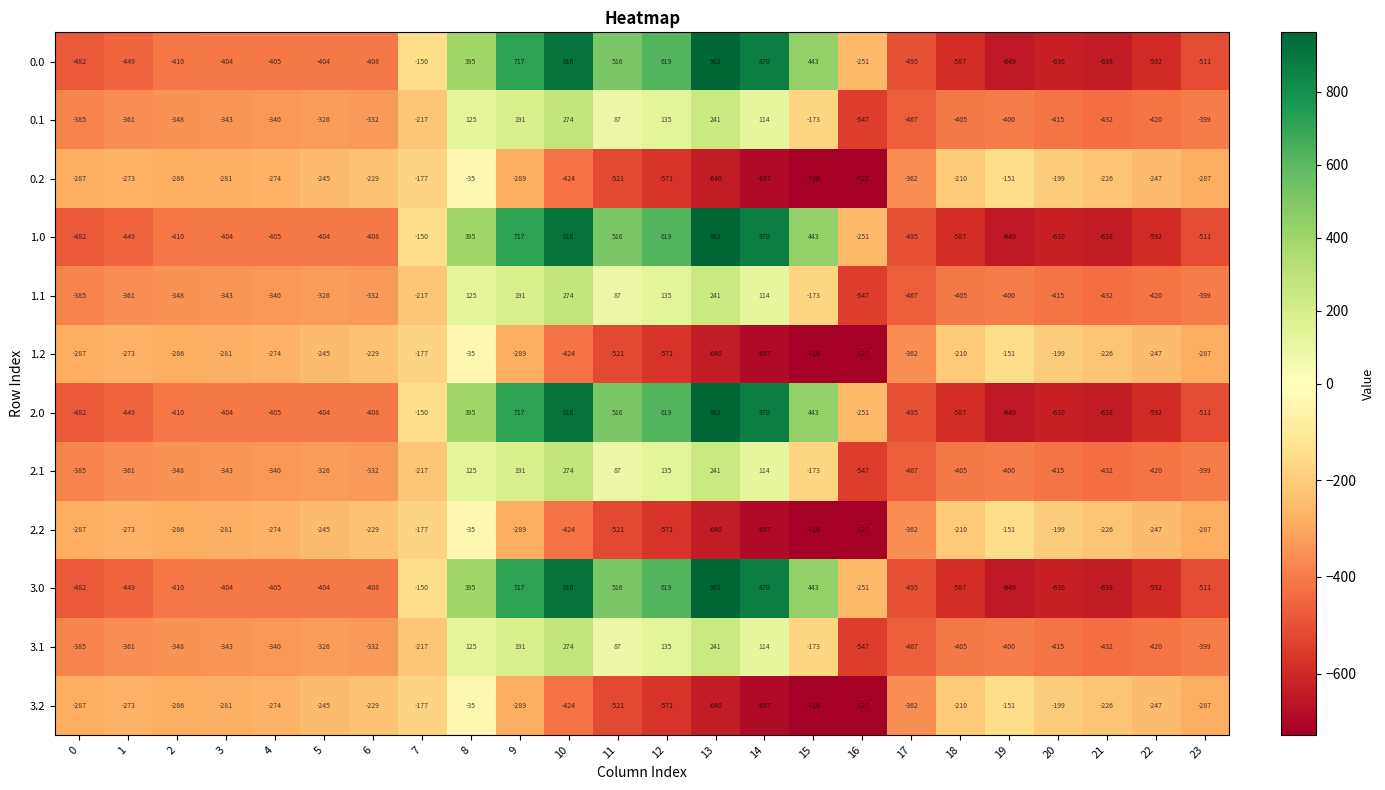

How many negative values does the 0.0 series have?

16